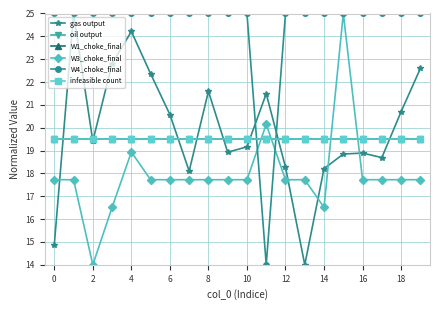

What is the label of the 1st point from the right?

19